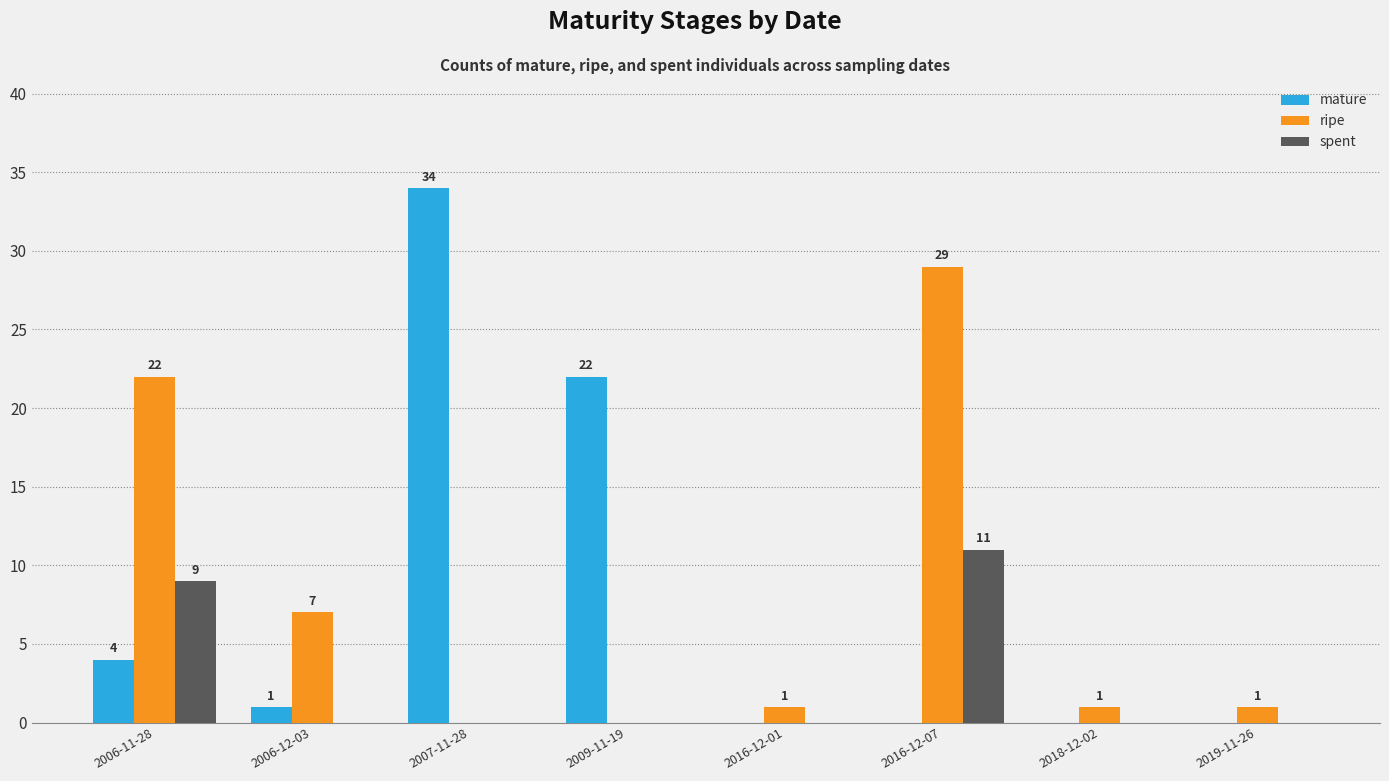

Reading left to right, what are all the values shown in this chart?

mature: 4	1	34	22	0	0	0	0
ripe: 22	7	0	0	1	29	1	1
spent: 9	0	0	0	0	11	0	0